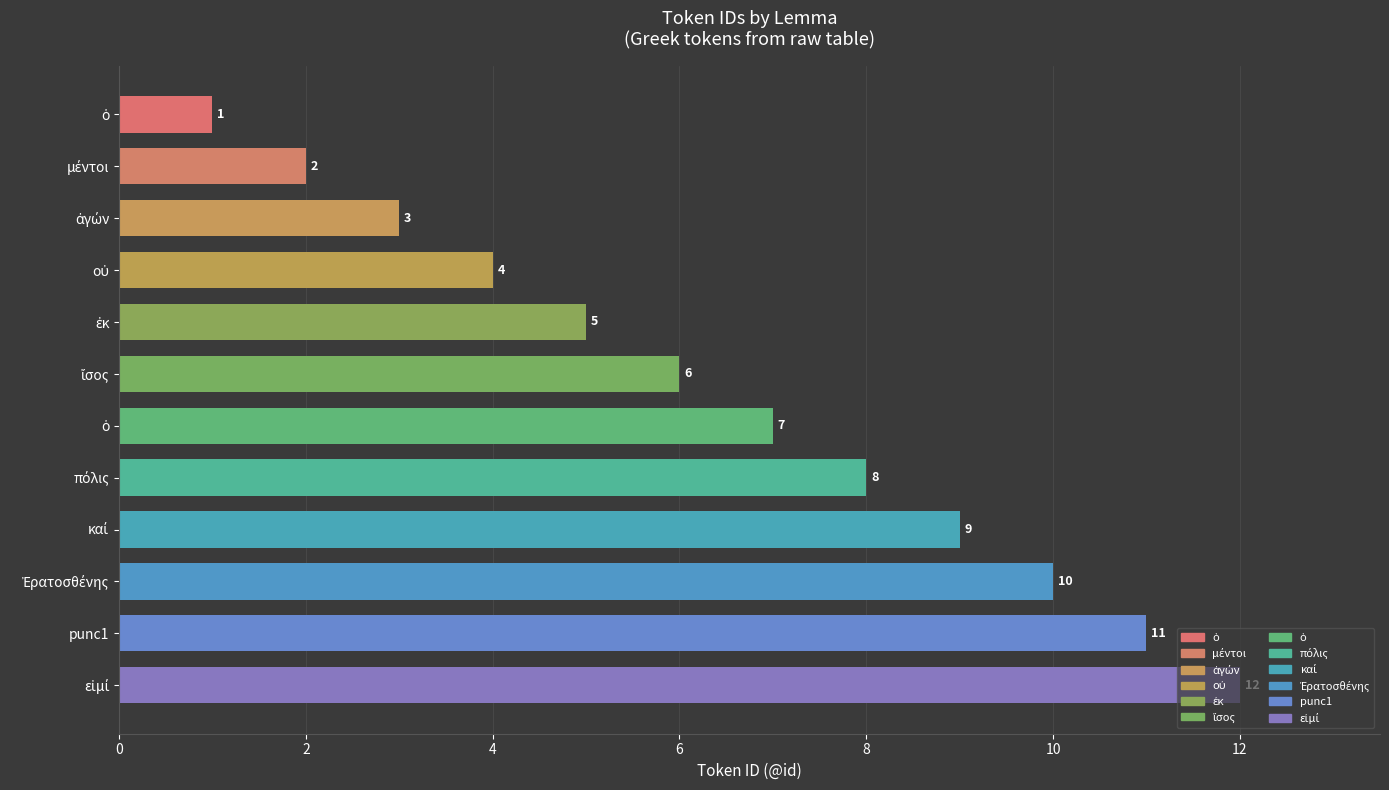

How many bars are there in total?

12